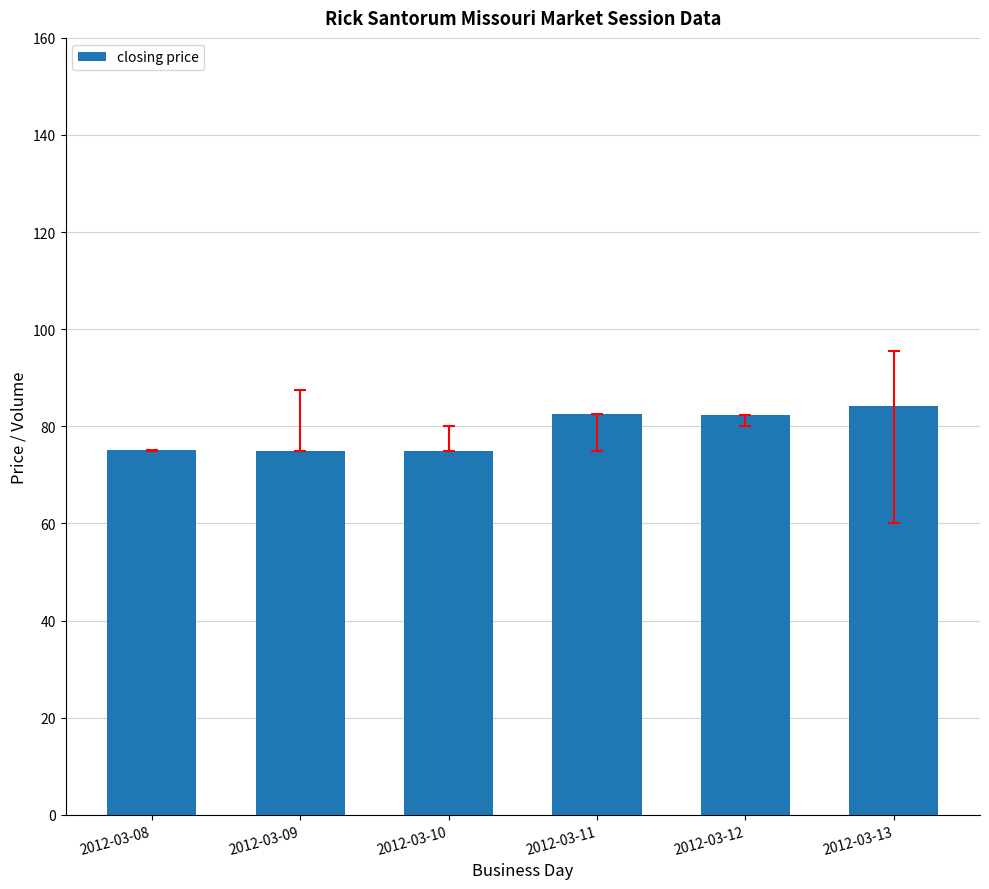

What is the sum of the values at 2012-03-11 and 2012-03-10?

157.5